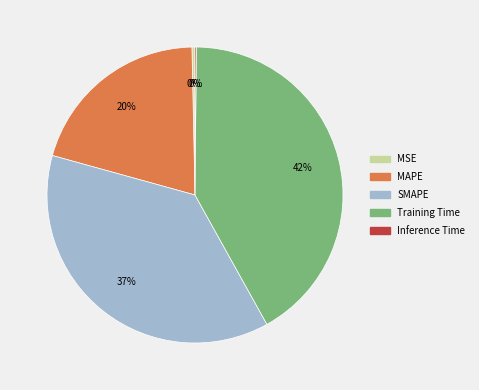

The Training Time slice represents 42% of the pie. True or false?

True